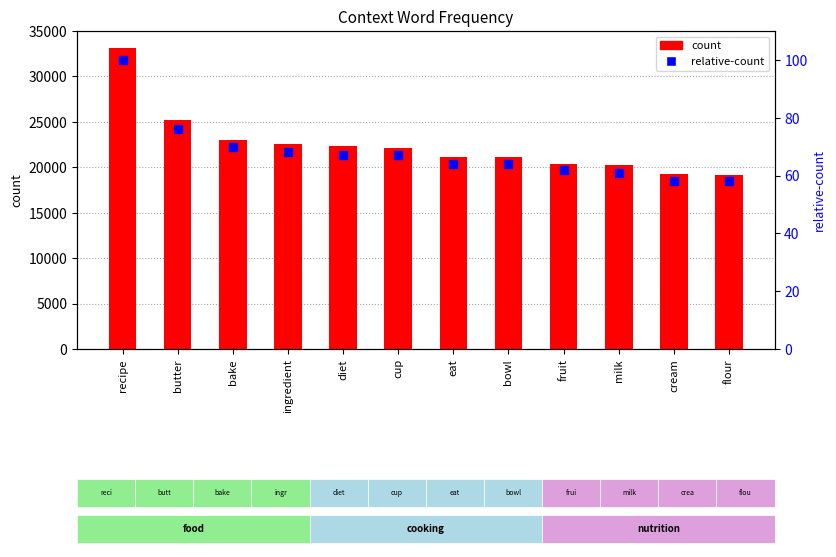

How many groups of bars are there?

12